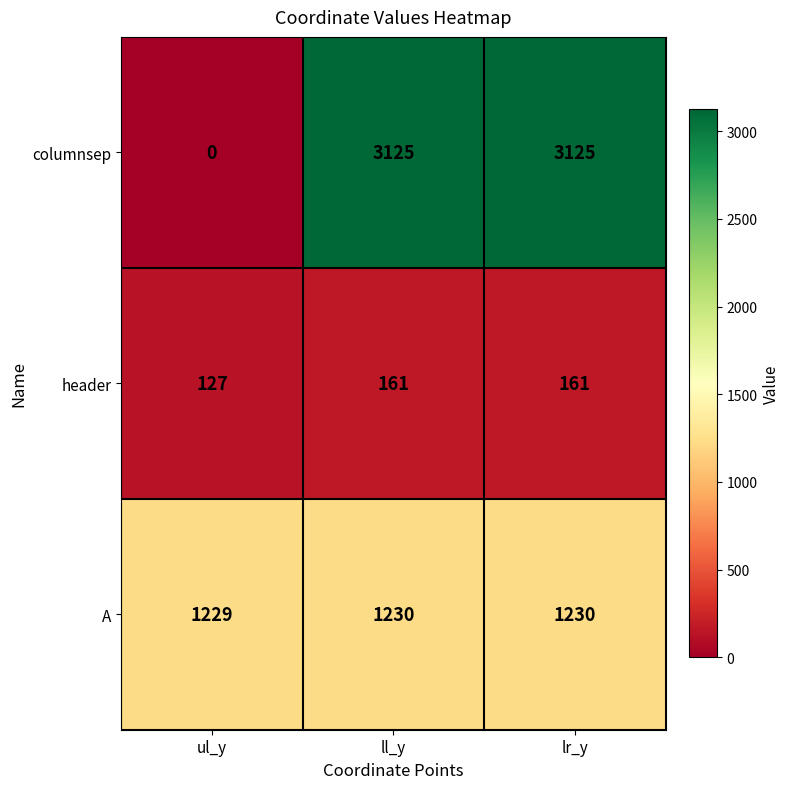

Reading left to right, transcribe all the data shown in this chart.

columnsep: 0	3125	3125
header: 127	161	161
A: 1229	1230	1230